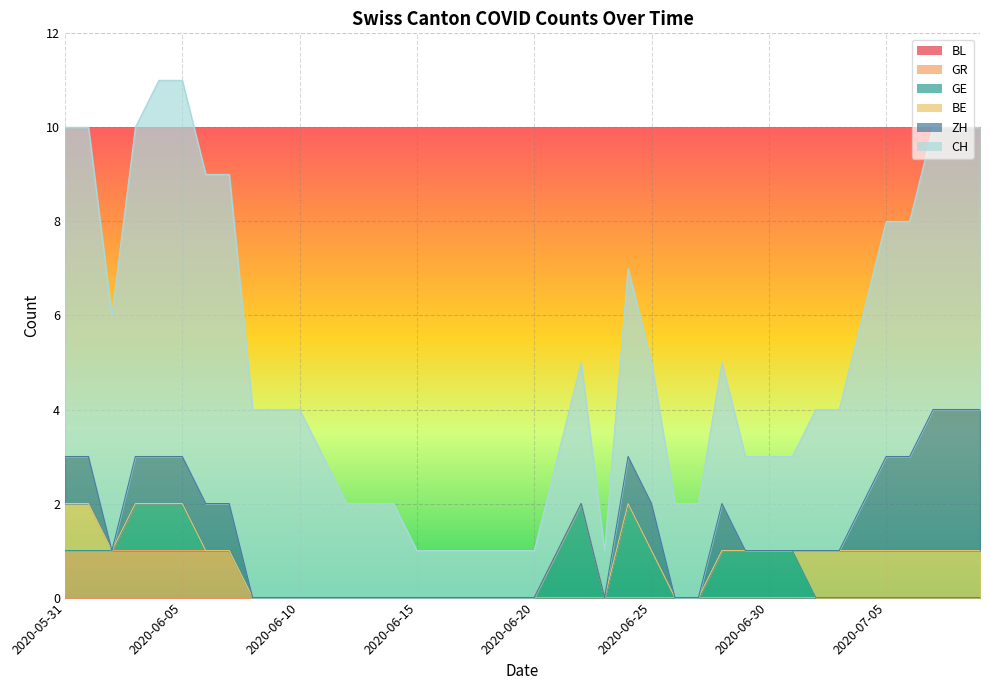

Reading left to right, list all the values displayed in this chart.

CH: 2020-05-31=7	2020-06-01=7	2020-06-02=5	2020-06-03=7	2020-06-04=8	2020-06-05=8	2020-06-06=7	2020-06-07=7	2020-06-08=4	2020-06-09=4	2020-06-10=4	2020-06-11=3	2020-06-12=2	2020-06-13=2	2020-06-14=2	2020-06-15=1	2020-06-16=1	2020-06-17=1	2020-06-18=1	2020-06-19=1	2020-06-20=1	2020-06-21=2	2020-06-22=3	2020-06-23=1	2020-06-24=4	2020-06-25=3	2020-06-26=2	2020-06-27=2	2020-06-28=3	2020-06-29=2	2020-06-30=2	2020-07-01=2	2020-07-02=3	2020-07-03=3	2020-07-04=4	2020-07-05=5	2020-07-06=5	2020-07-07=6	2020-07-08=6	2020-07-09=6
ZH: 2020-05-31=1	2020-06-01=1	2020-06-02=0	2020-06-03=1	2020-06-04=1	2020-06-05=1	2020-06-06=1	2020-06-07=1	2020-06-08=0	2020-06-09=0	2020-06-10=0	2020-06-11=0	2020-06-12=0	2020-06-13=0	2020-06-14=0	2020-06-15=0	2020-06-16=0	2020-06-17=0	2020-06-18=0	2020-06-19=0	2020-06-20=0	2020-06-21=0	2020-06-22=0	2020-06-23=0	2020-06-24=1	2020-06-25=1	2020-06-26=0	2020-06-27=0	2020-06-28=1	2020-06-29=0	2020-06-30=0	2020-07-01=0	2020-07-02=0	2020-07-03=0	2020-07-04=1	2020-07-05=2	2020-07-06=2	2020-07-07=3	2020-07-08=3	2020-07-09=3
BE: 2020-05-31=1	2020-06-01=1	2020-06-02=0	2020-06-03=0	2020-06-04=0	2020-06-05=0	2020-06-06=0	2020-06-07=0	2020-06-08=0	2020-06-09=0	2020-06-10=0	2020-06-11=0	2020-06-12=0	2020-06-13=0	2020-06-14=0	2020-06-15=0	2020-06-16=0	2020-06-17=0	2020-06-18=0	2020-06-19=0	2020-06-20=0	2020-06-21=0	2020-06-22=0	2020-06-23=0	2020-06-24=0	2020-06-25=0	2020-06-26=0	2020-06-27=0	2020-06-28=0	2020-06-29=0	2020-06-30=0	2020-07-01=0	2020-07-02=1	2020-07-03=1	2020-07-04=1	2020-07-05=1	2020-07-06=1	2020-07-07=1	2020-07-08=1	2020-07-09=1
GE: 2020-05-31=0	2020-06-01=0	2020-06-02=0	2020-06-03=1	2020-06-04=1	2020-06-05=1	2020-06-06=0	2020-06-07=0	2020-06-08=0	2020-06-09=0	2020-06-10=0	2020-06-11=0	2020-06-12=0	2020-06-13=0	2020-06-14=0	2020-06-15=0	2020-06-16=0	2020-06-17=0	2020-06-18=0	2020-06-19=0	2020-06-20=0	2020-06-21=1	2020-06-22=2	2020-06-23=0	2020-06-24=2	2020-06-25=1	2020-06-26=0	2020-06-27=0	2020-06-28=1	2020-06-29=1	2020-06-30=1	2020-07-01=1	2020-07-02=0	2020-07-03=0	2020-07-04=0	2020-07-05=0	2020-07-06=0	2020-07-07=0	2020-07-08=0	2020-07-09=0
GR: 2020-05-31=1	2020-06-01=1	2020-06-02=1	2020-06-03=1	2020-06-04=1	2020-06-05=1	2020-06-06=1	2020-06-07=1	2020-06-08=0	2020-06-09=0	2020-06-10=0	2020-06-11=0	2020-06-12=0	2020-06-13=0	2020-06-14=0	2020-06-15=0	2020-06-16=0	2020-06-17=0	2020-06-18=0	2020-06-19=0	2020-06-20=0	2020-06-21=0	2020-06-22=0	2020-06-23=0	2020-06-24=0	2020-06-25=0	2020-06-26=0	2020-06-27=0	2020-06-28=0	2020-06-29=0	2020-06-30=0	2020-07-01=0	2020-07-02=0	2020-07-03=0	2020-07-04=0	2020-07-05=0	2020-07-06=0	2020-07-07=0	2020-07-08=0	2020-07-09=0
BL: 2020-05-31=0	2020-06-01=0	2020-06-02=0	2020-06-03=0	2020-06-04=0	2020-06-05=0	2020-06-06=0	2020-06-07=0	2020-06-08=0	2020-06-09=0	2020-06-10=0	2020-06-11=0	2020-06-12=0	2020-06-13=0	2020-06-14=0	2020-06-15=0	2020-06-16=0	2020-06-17=0	2020-06-18=0	2020-06-19=0	2020-06-20=0	2020-06-21=0	2020-06-22=0	2020-06-23=0	2020-06-24=0	2020-06-25=0	2020-06-26=0	2020-06-27=0	2020-06-28=0	2020-06-29=0	2020-06-30=0	2020-07-01=0	2020-07-02=0	2020-07-03=0	2020-07-04=0	2020-07-05=0	2020-07-06=0	2020-07-07=0	2020-07-08=0	2020-07-09=0